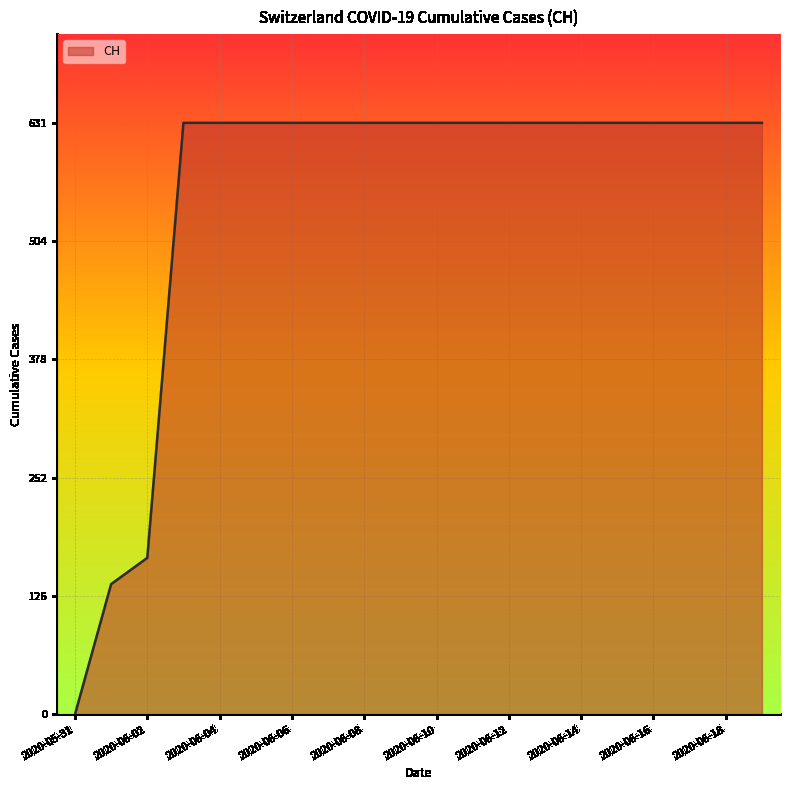

What is the difference between the maximum and minimum values?

631